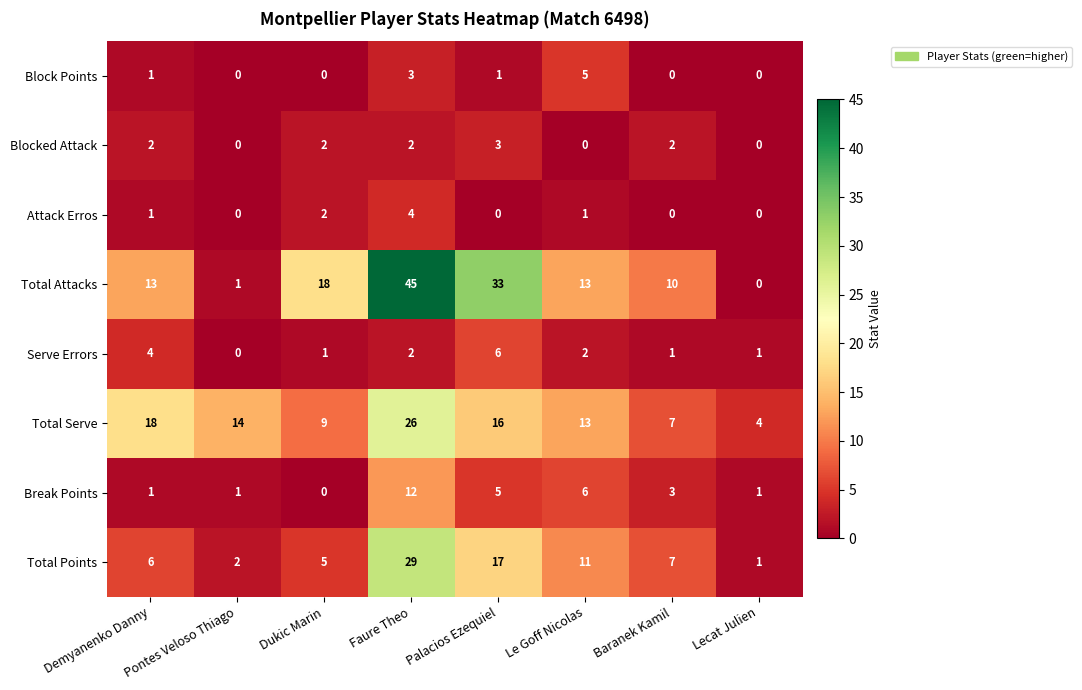

At Palacios Ezequiel, list the series in order from smallest to largest.

Attack Erros, Block Points, Blocked Attack, Break Points, Serve Errors, Total Serve, Total Points, Total Attacks